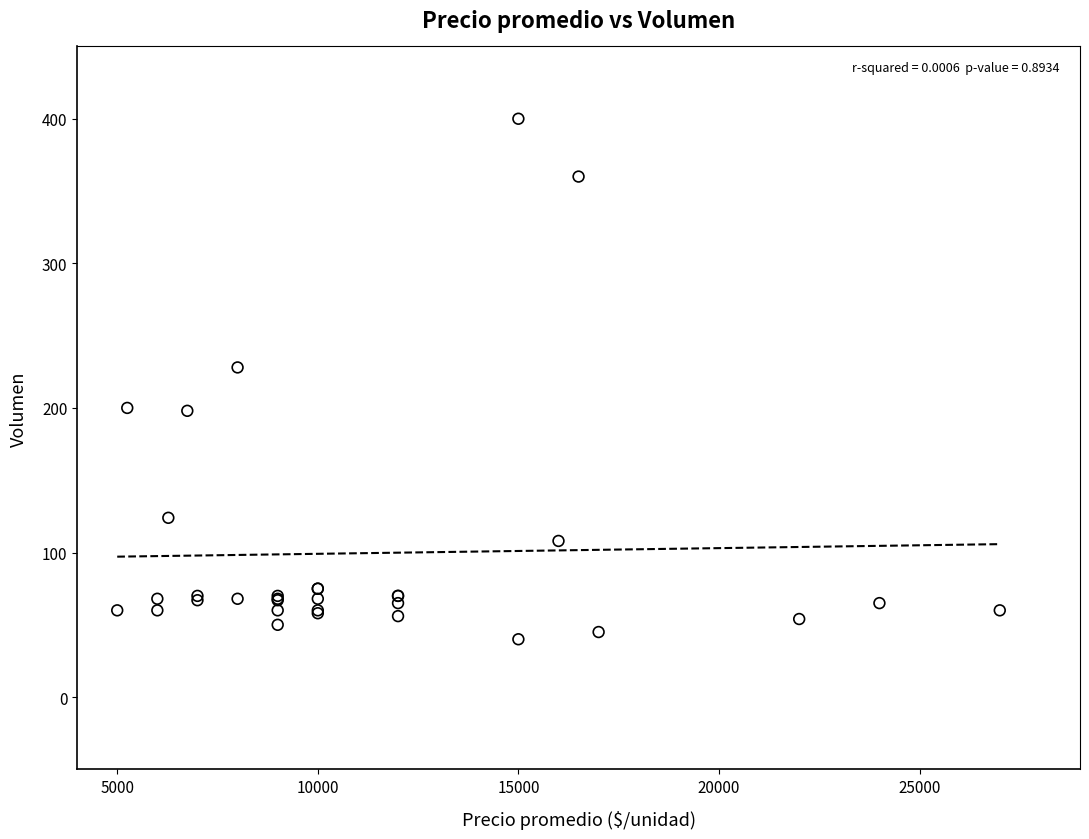

What Y value in the scatter plot is closest to 220?

228